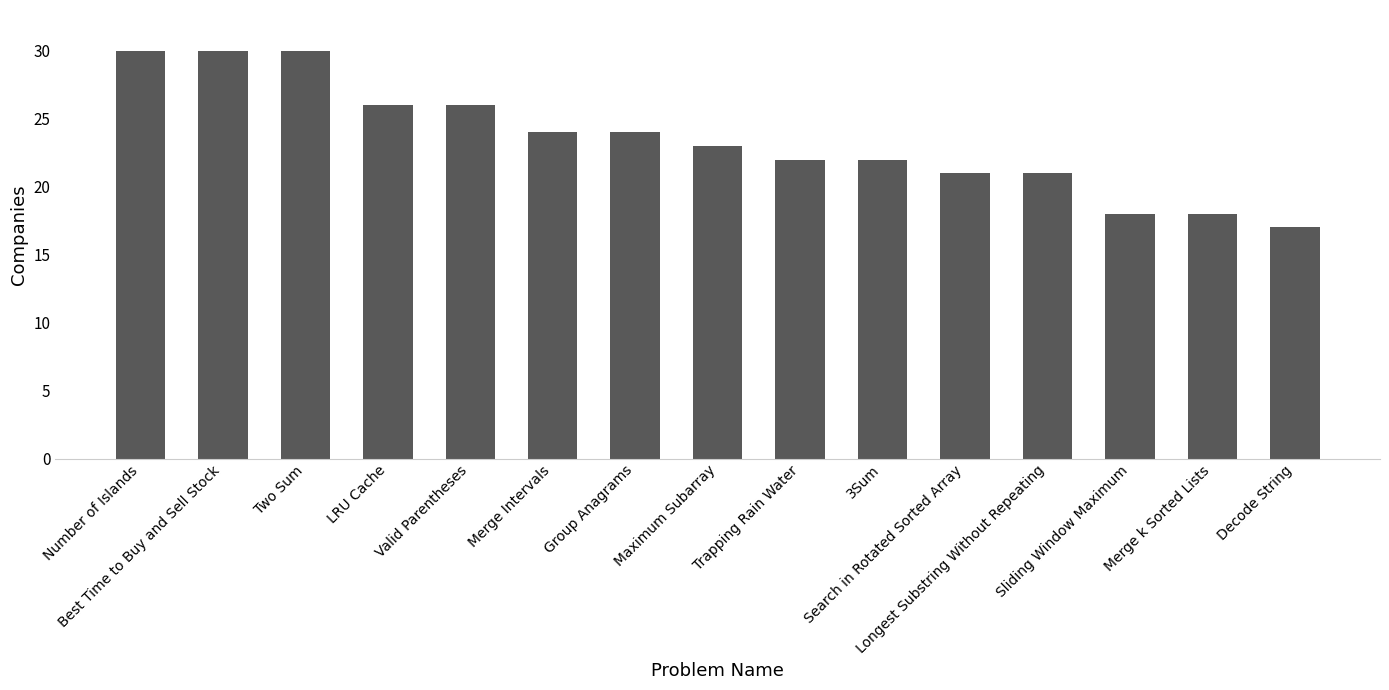

True or false: the data shows 6 at Valid Parentheses.

False